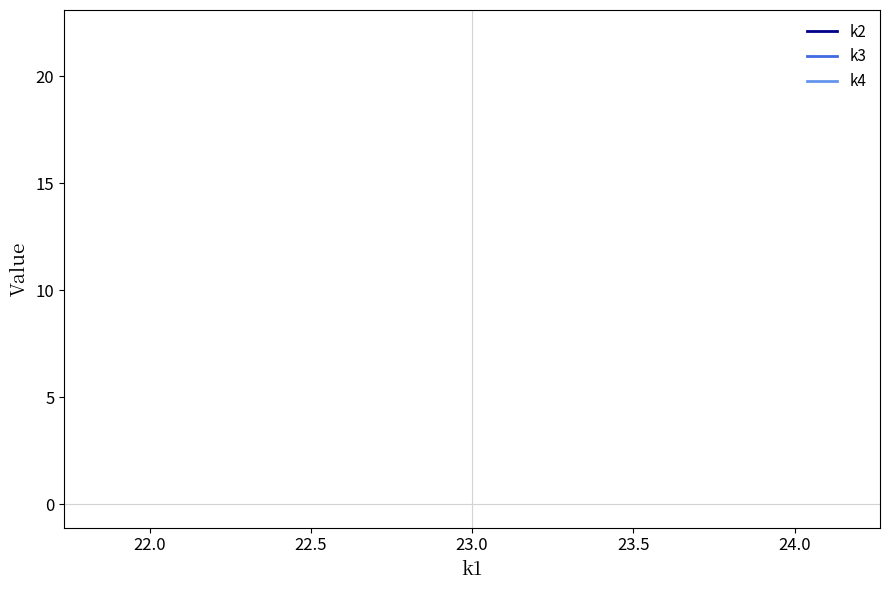

True or false: k3 has a value of 7 at 23.0.

False